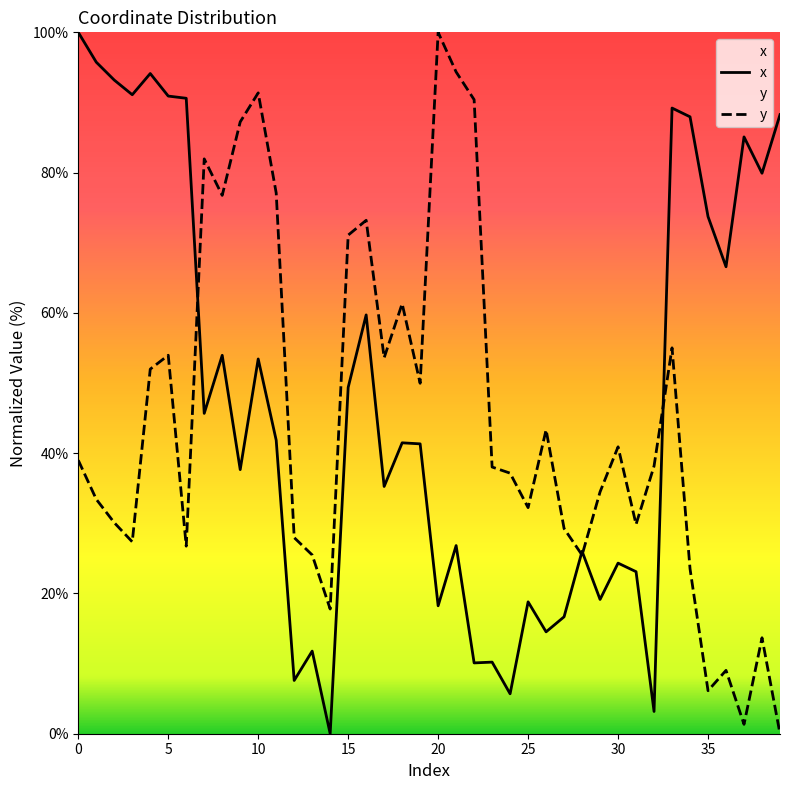

What are all the series names shown in the legend?

x, y